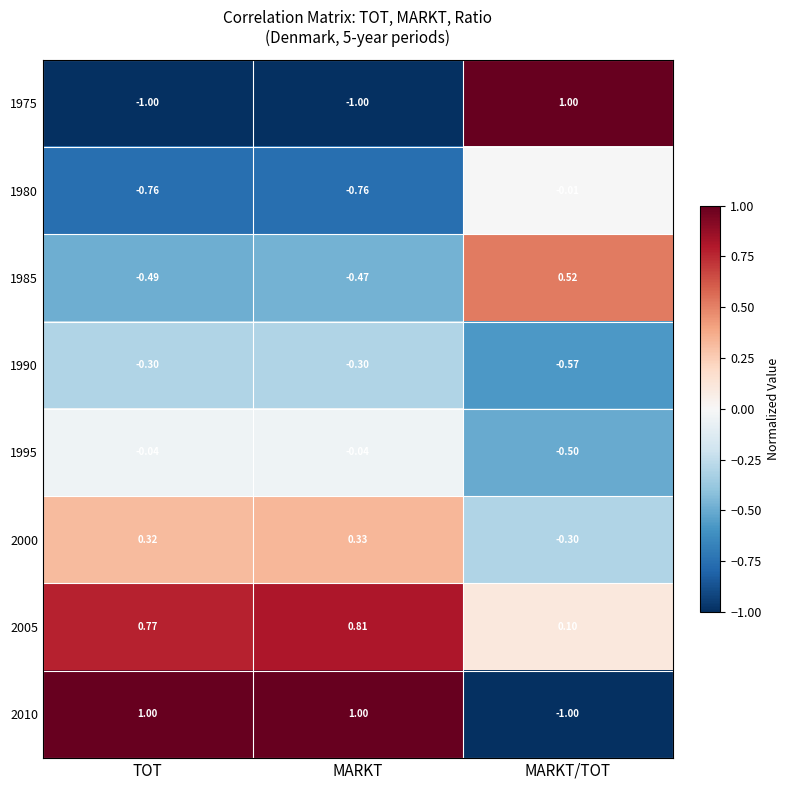

Which series has the largest total across all categories?

2005